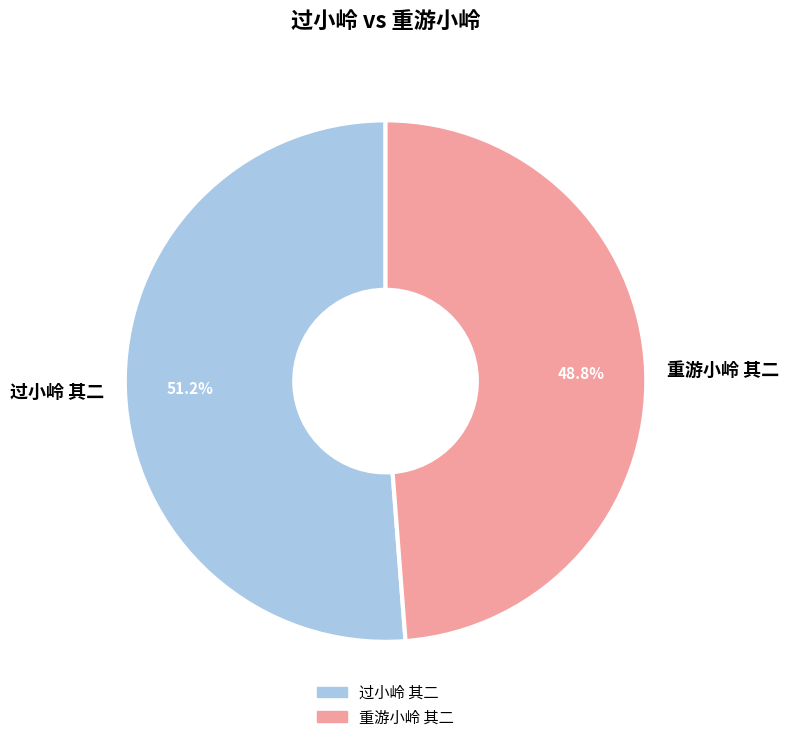

How much of the chart is everything except 重游小岭 其二?

51.2%